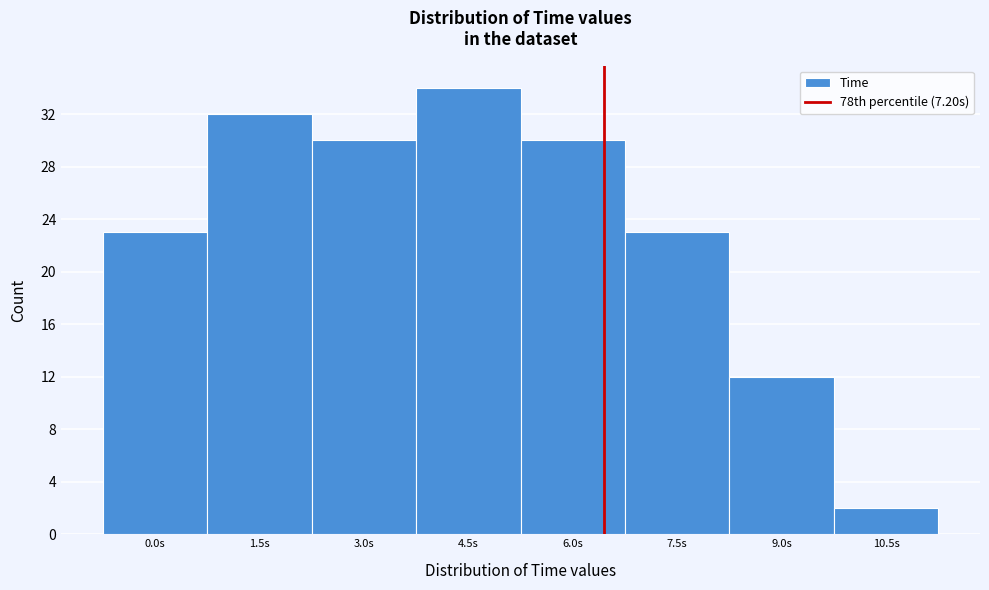

Reading left to right, extract all data points from this chart.

0.0s=23	1.5s=32	3.0s=30	4.5s=34	6.0s=30	7.5s=23	9.0s=12	10.5s=2